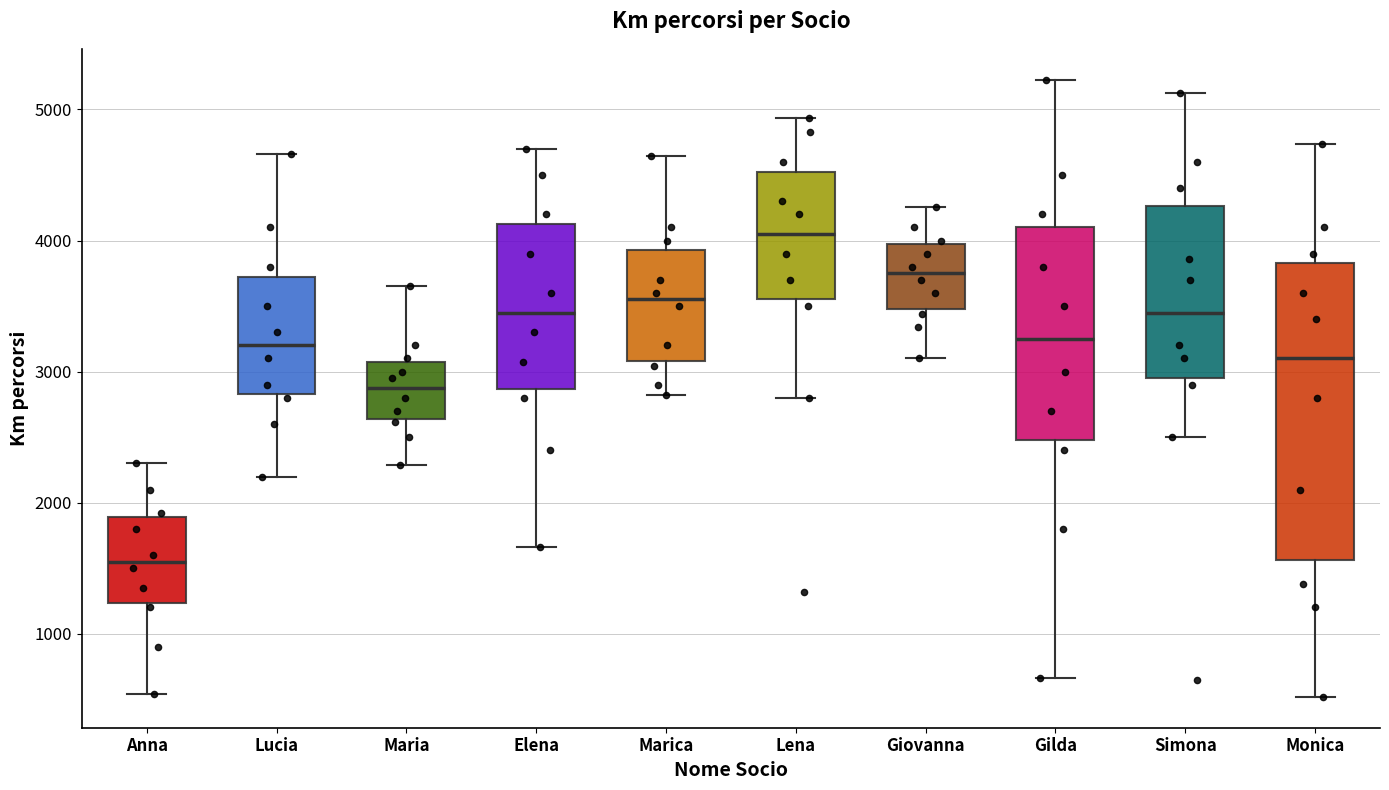

Reading left to right, read every box against the y-axis: the position of its median line, the range the box covers, and the ends of its whiskers. The values are not printed on the chart, so give them approximately, as read against the axis.

Anna: median 1600, box 1200 to 1900, whiskers 500 to 2300
Lucia: median 3200, box 2800 to 3700, whiskers 2200 to 4700
Maria: median 2900, box 2600 to 3100, whiskers 2300 to 3700
Elena: median 3500, box 2900 to 4100, whiskers 1700 to 4700
Marica: median 3600, box 3100 to 3900, whiskers 2800 to 4600
Lena: median 4100, box 3600 to 4500, whiskers 2800 to 4900
Giovanna: median 3800, box 3500 to 4000, whiskers 3100 to 4300
Gilda: median 3300, box 2500 to 4100, whiskers 700 to 5200
Simona: median 3500, box 3000 to 4300, whiskers 2500 to 5100
Monica: median 3100, box 1600 to 3800, whiskers 500 to 4700